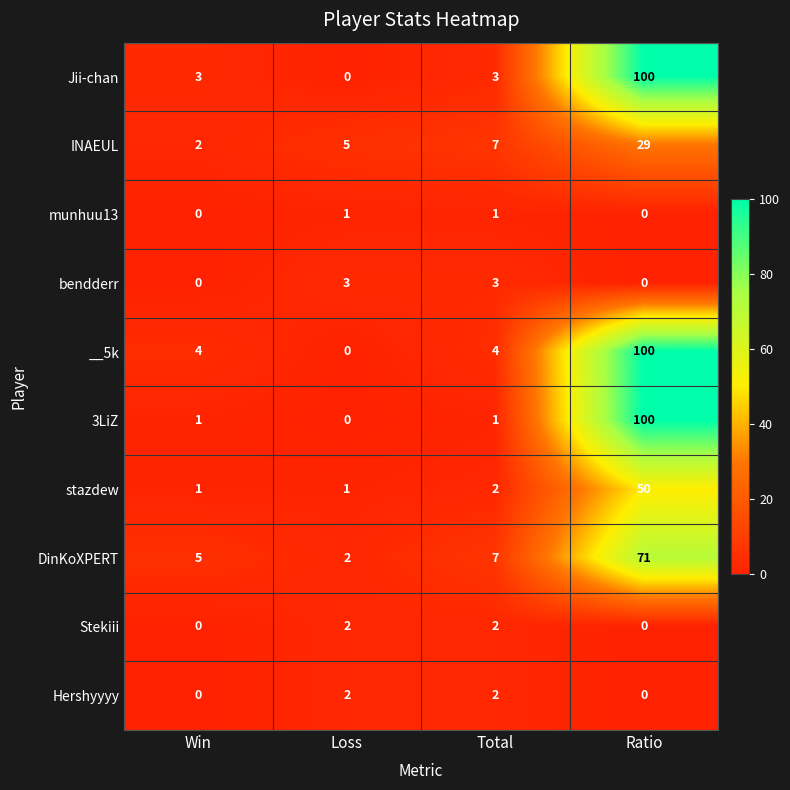

What is the sum of all bendderr values?

6